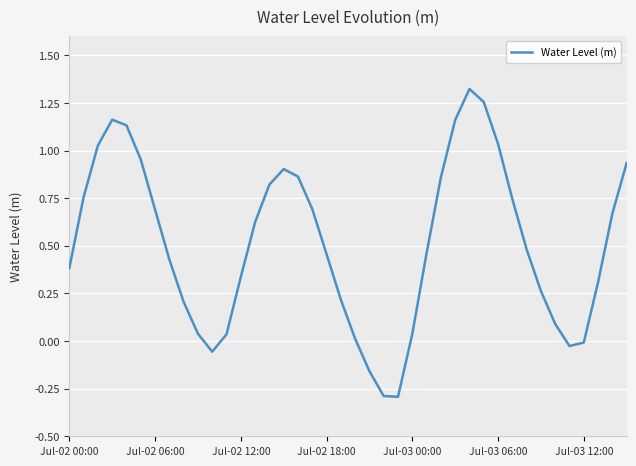

Does the chart display data point markers on the line(s)?

No